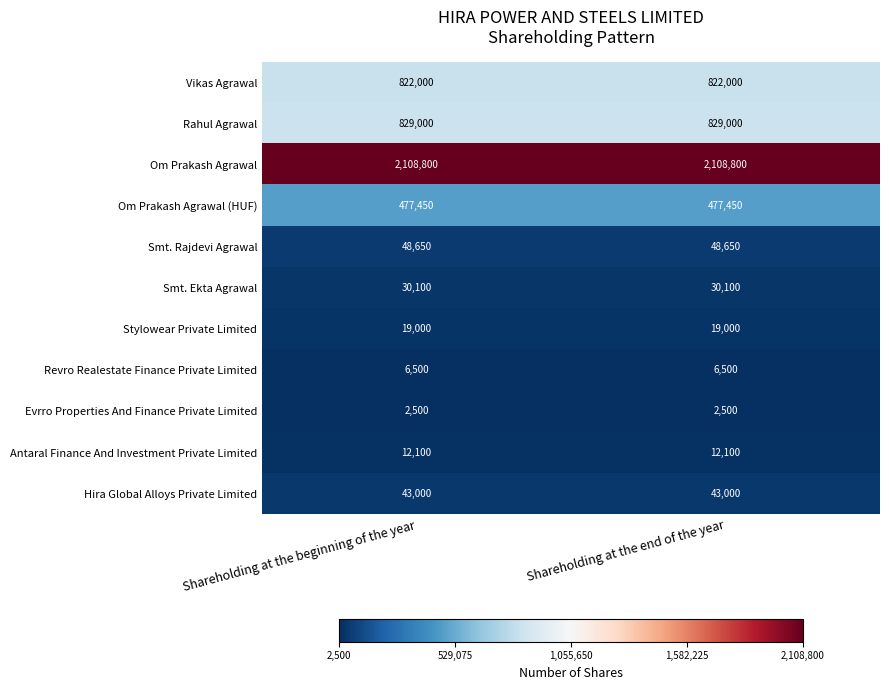

How many distinct data groups are displayed?

11